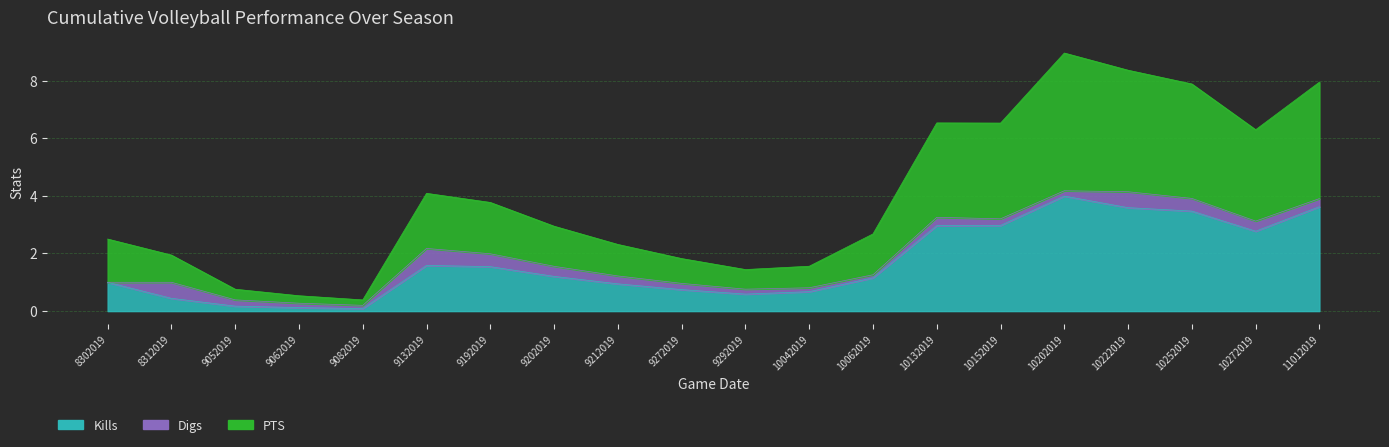

List the labels in order of PTS value, largest first.

10202019, 10222019, 11012019, 10252019, 10132019, 10152019, 10272019, 9132019, 9192019, 9202019, 10062019, 8302019, 9212019, 8312019, 9272019, 10042019, 9292019, 9052019, 9062019, 9082019